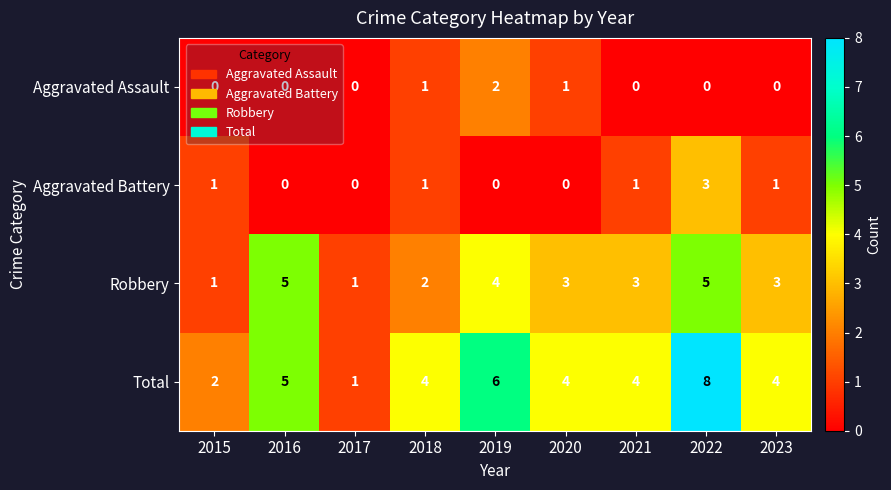

At which category is the sum across all series the highest?

2022